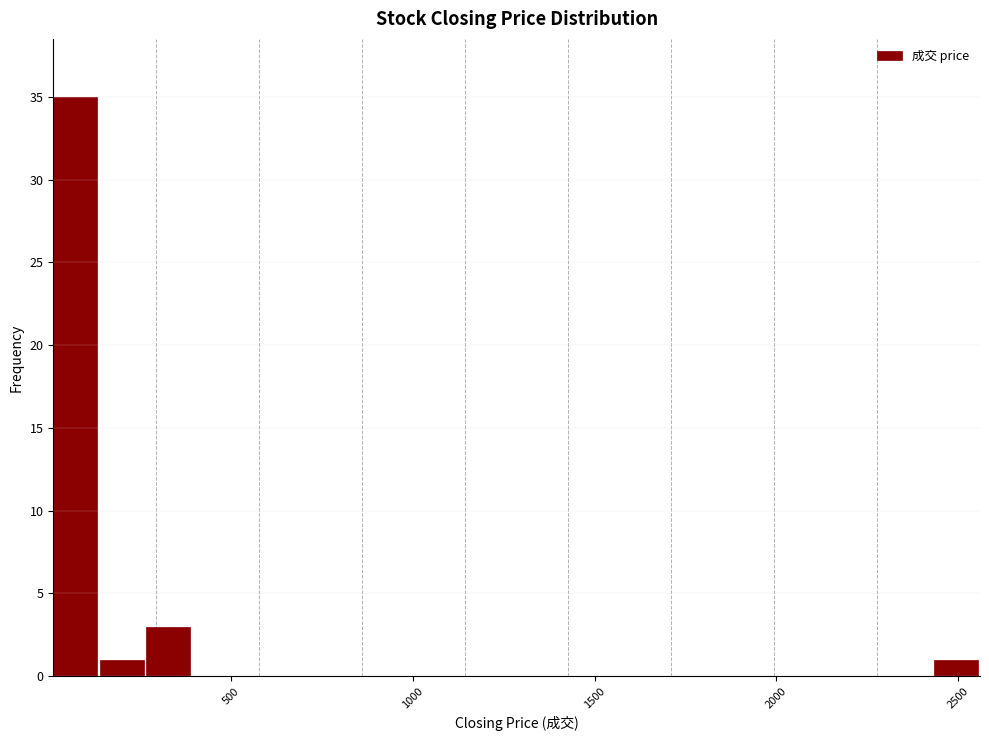

Around what value on the x-axis is the tallest bar? Give the approximate position of its centre, as read against the axis.

50